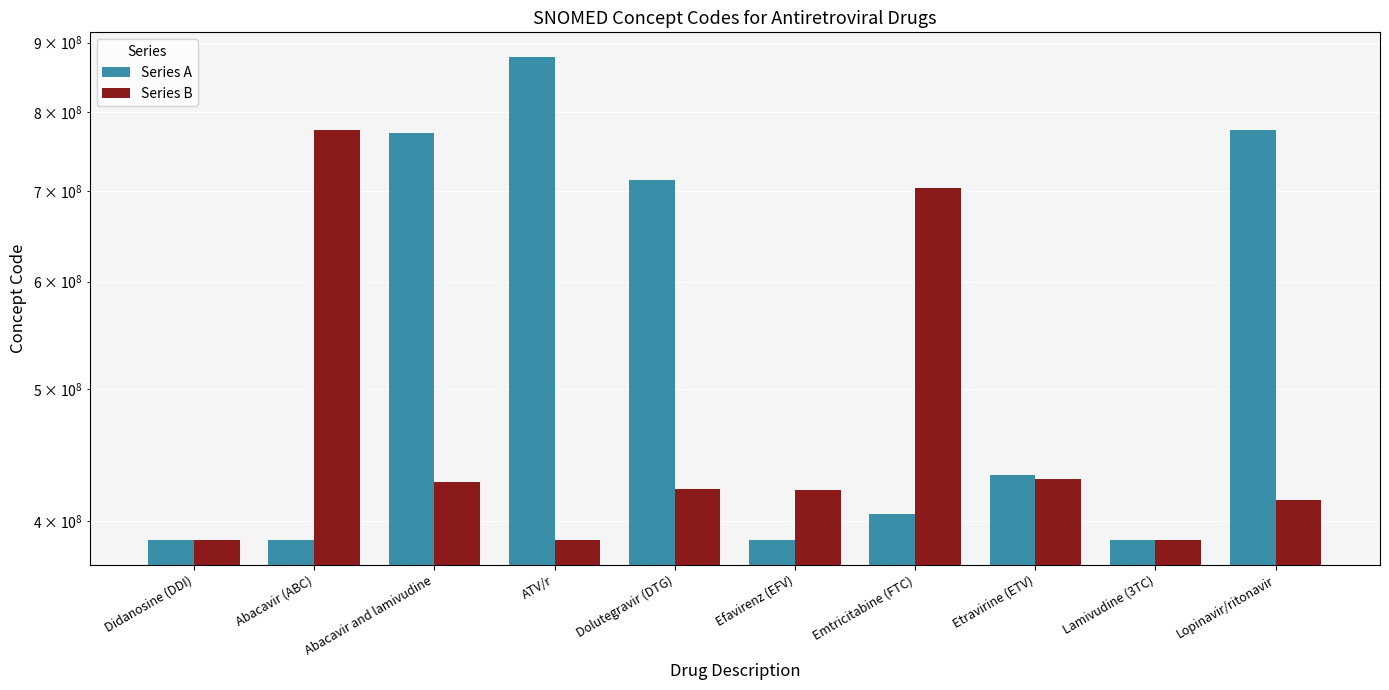

Rank the series by their maximum value, from highest to lowest.

Series A, Series B